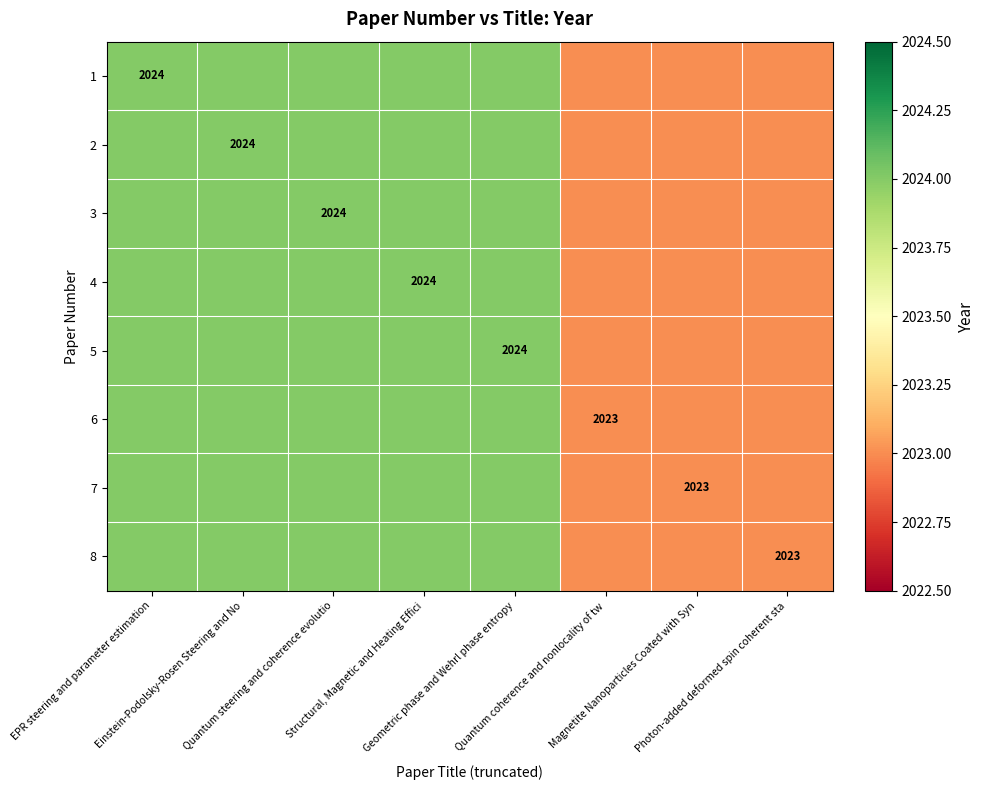

At how many categories does at least one series exceed 2023?

5